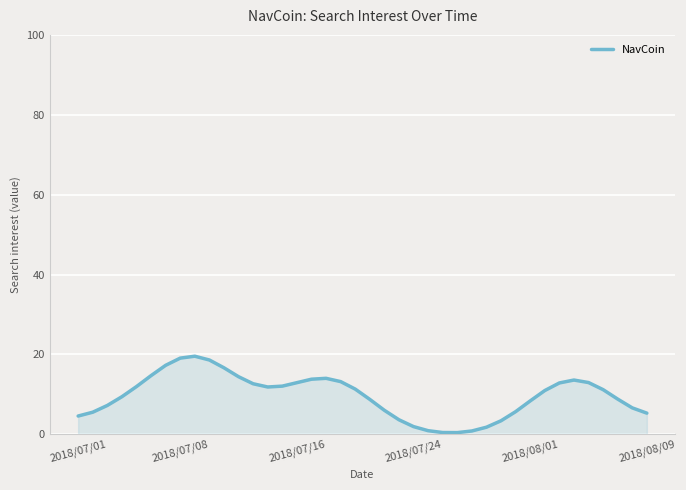

What is the difference between the maximum and minimum values?

19.1